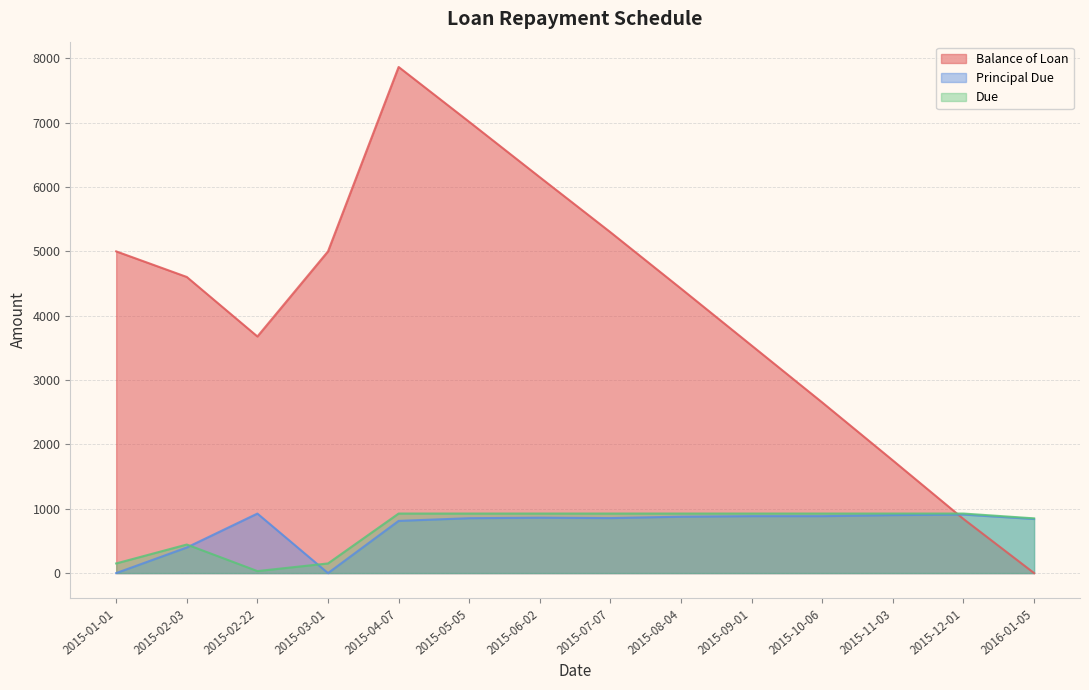

Between 2015-02-22 and 2015-10-06, which series saw the biggest shift?

Balance of Loan